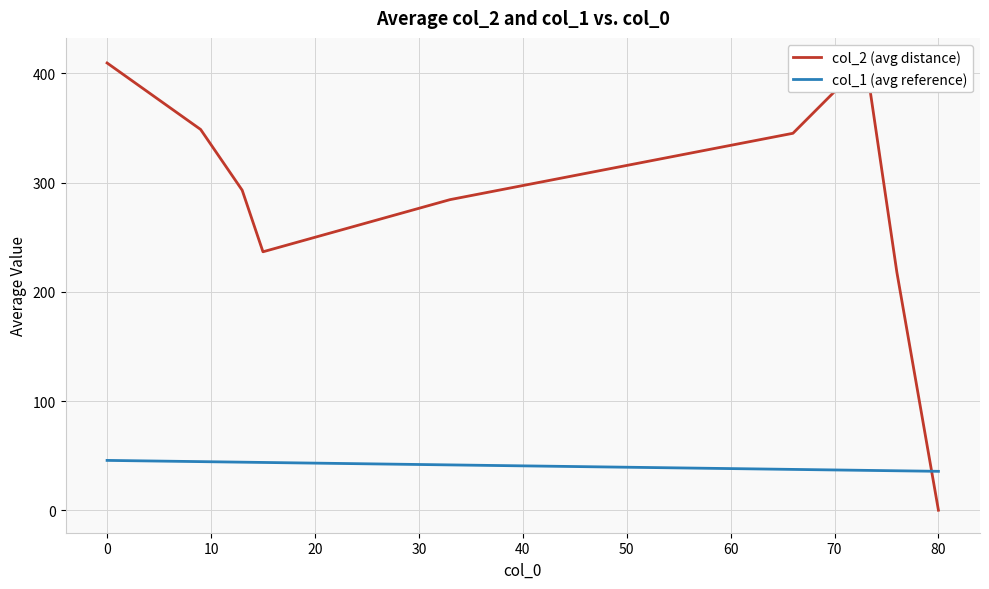

Is it true that col_1 (avg reference) equals 13.9 at 80?

False